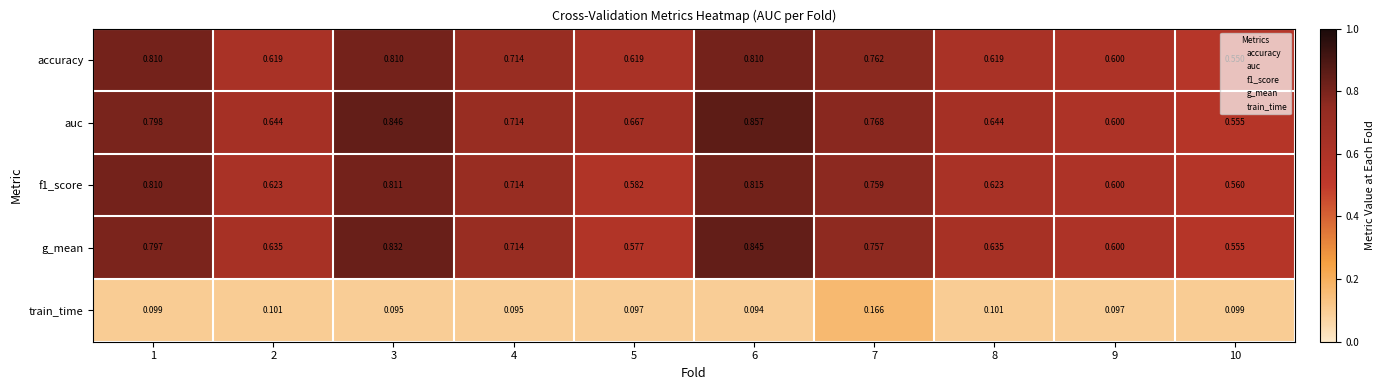

Which series has the largest total across all categories?

auc